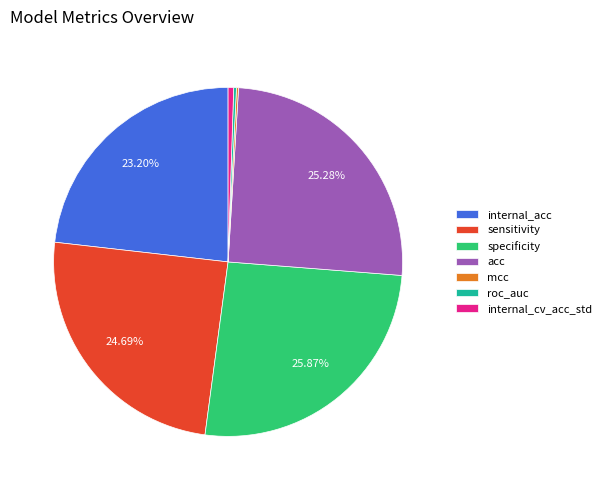

Is the sum of internal_cv_acc_std and acc greater than half?

No